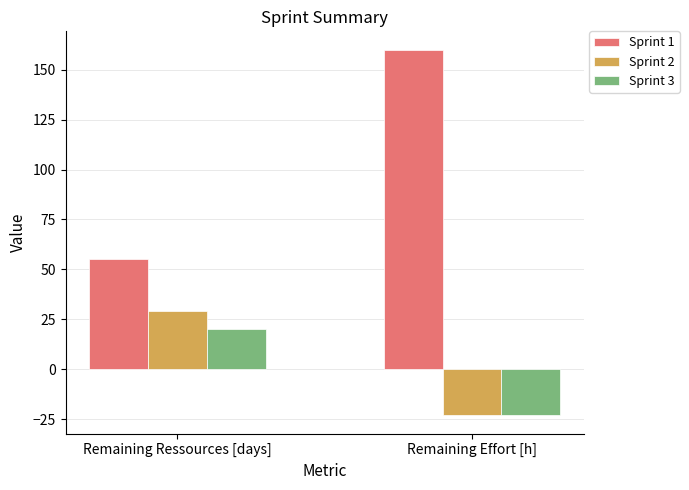

Are the bars grouped side by side (vs. stacked)?

Yes